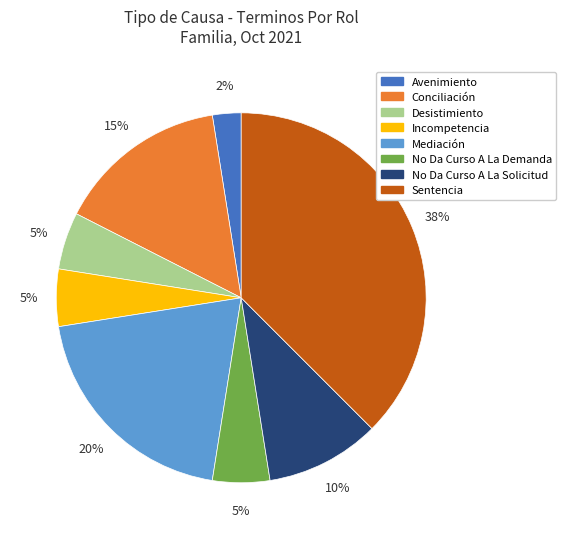

What percentage is the Conciliación slice, to the nearest percent?

15%